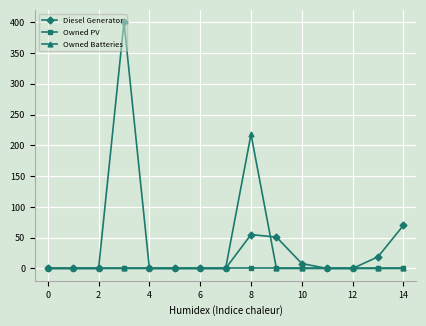

What is the highest value of the Owned Batteries series?

218